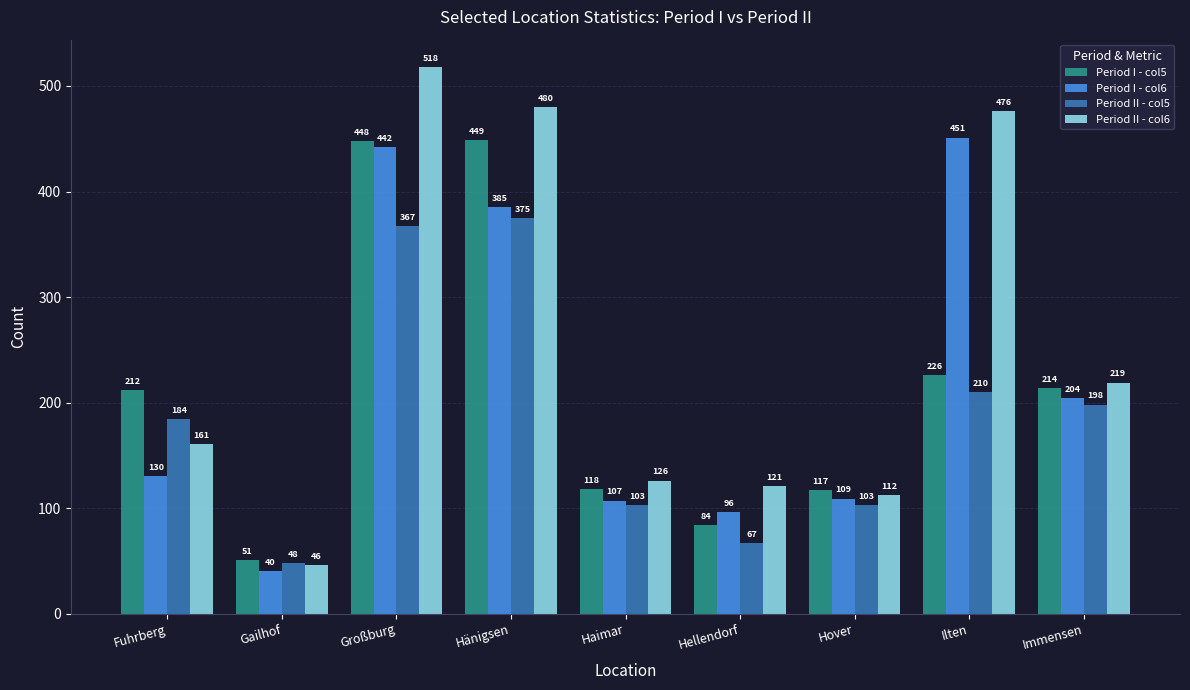

What is the greatest value displayed?

518